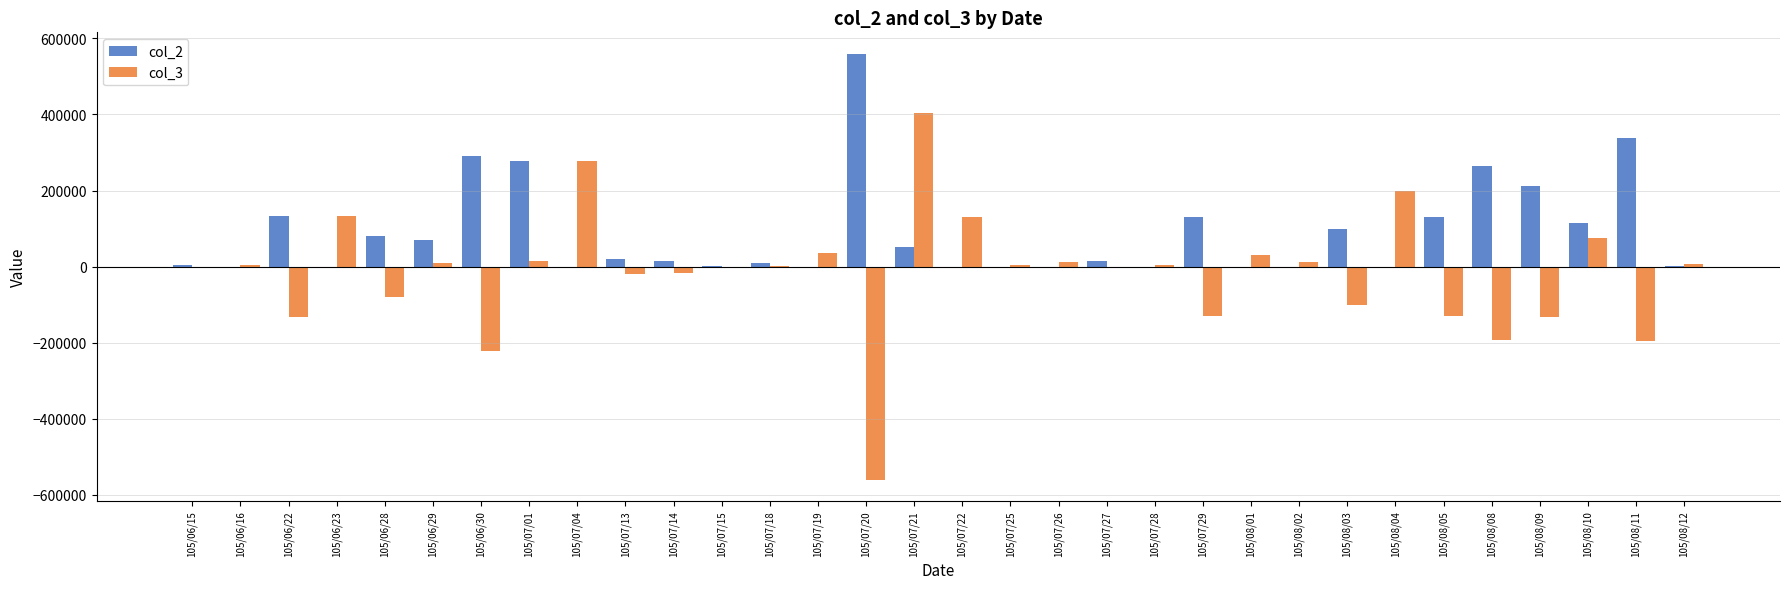

How many groups of bars are there?

32